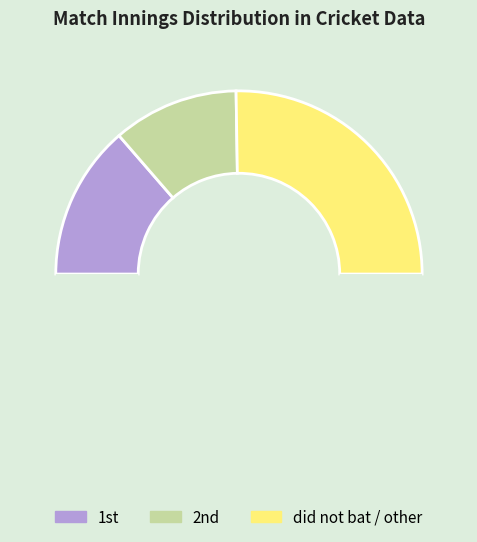

How many segments does this pie chart have?

4